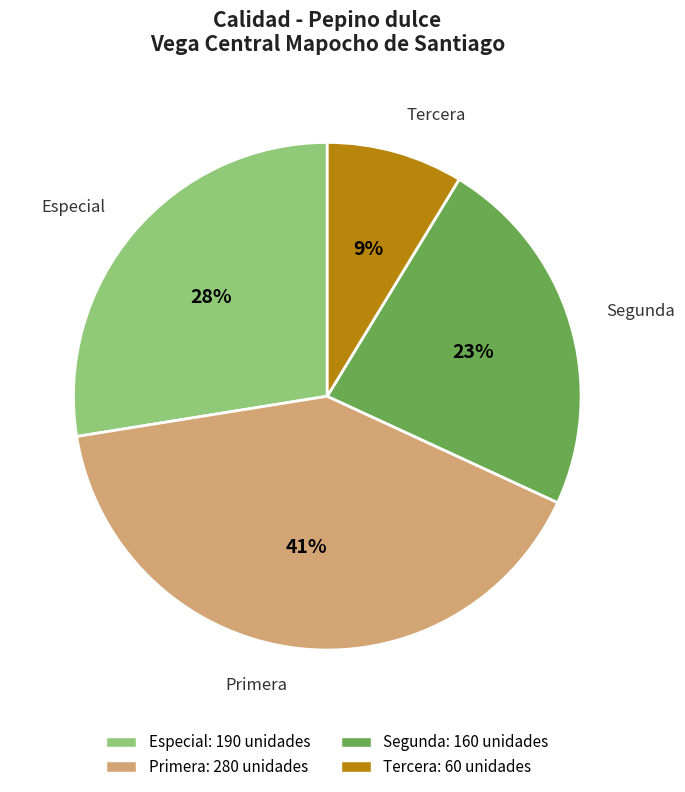

What is the smallest slice in the pie chart?

Tercera